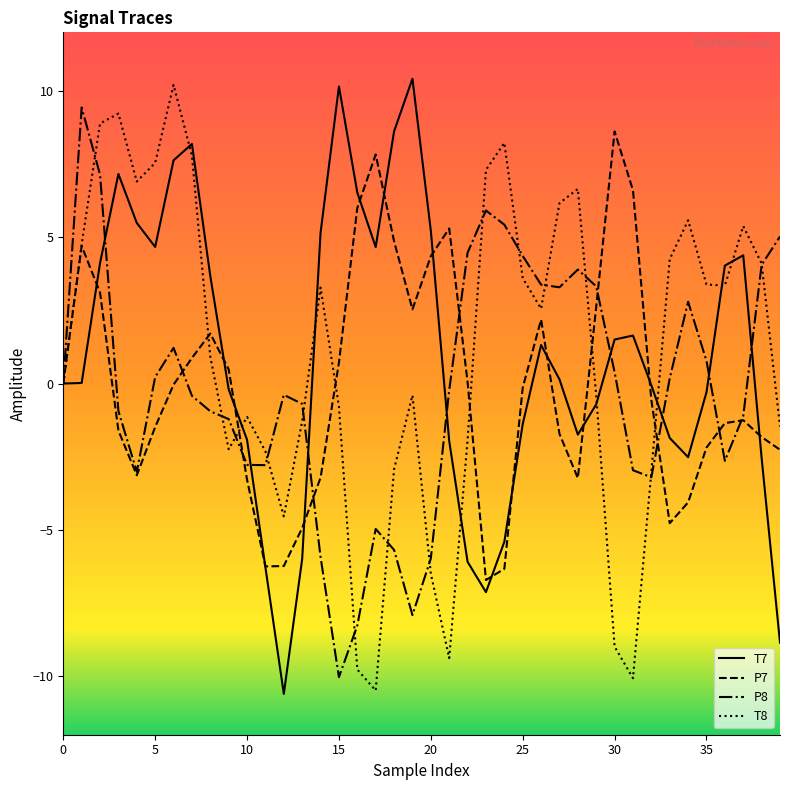

What is the lowest value of the T8 series?

-10.5